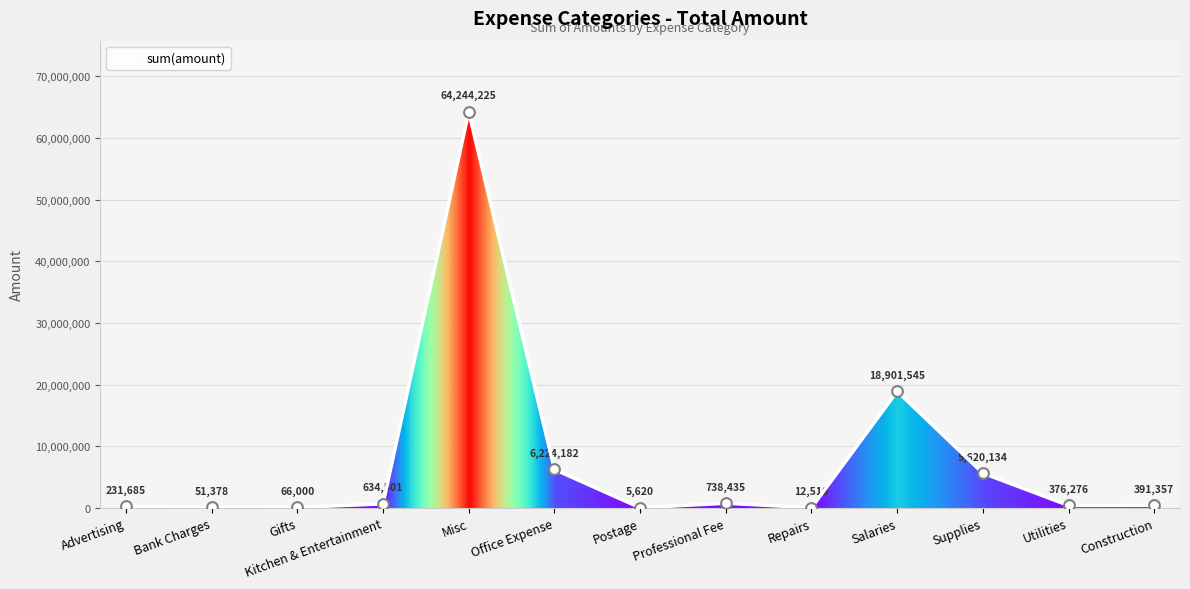

What is the change in value from Bank Charges to Professional Fee?

+687057